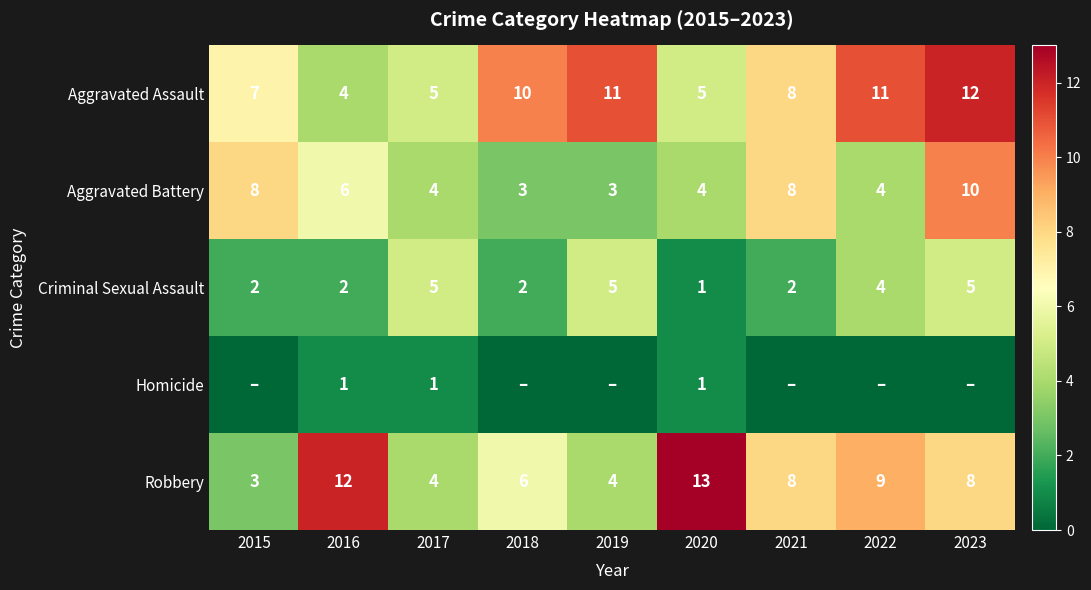

What is the spread (max minus min) of values at 2017?

4